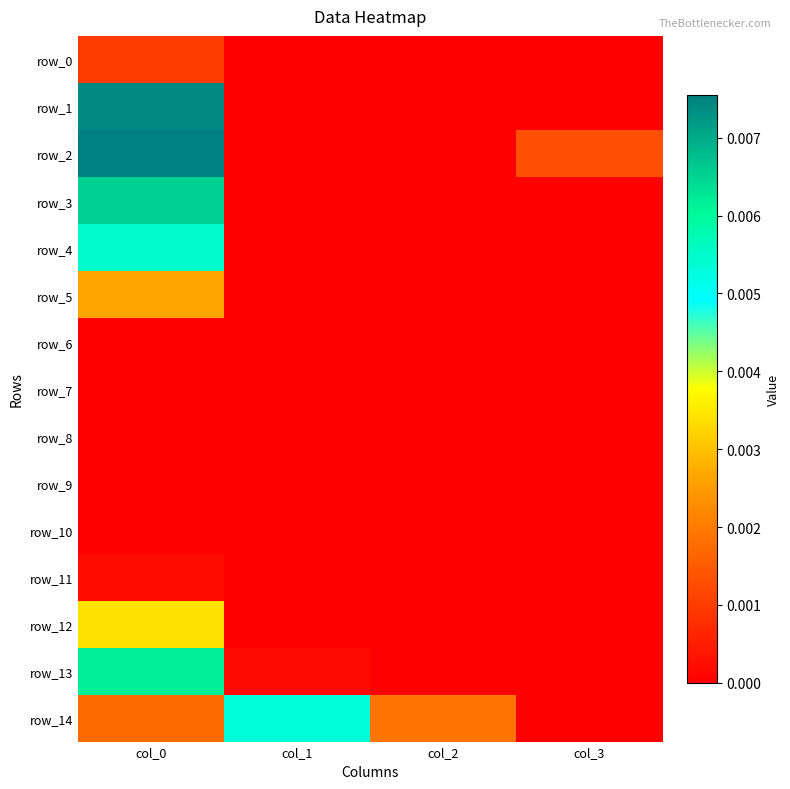

Between col_1 and col_2, which is larger?

col_1